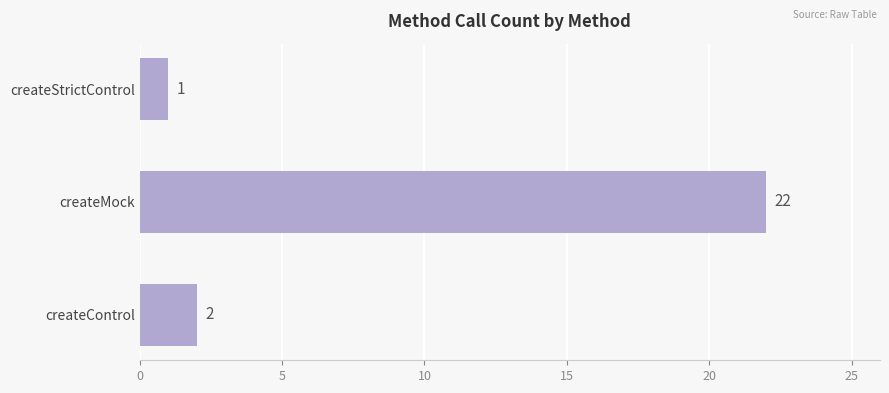

Reading top to bottom, list all the values displayed in this chart.

1	22	2